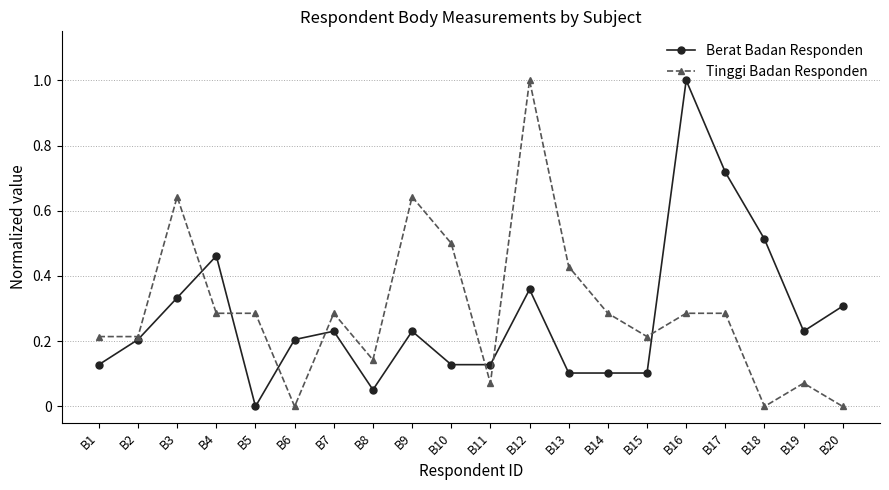

Which category has the lowest value in the Berat Badan Responden series?

B5